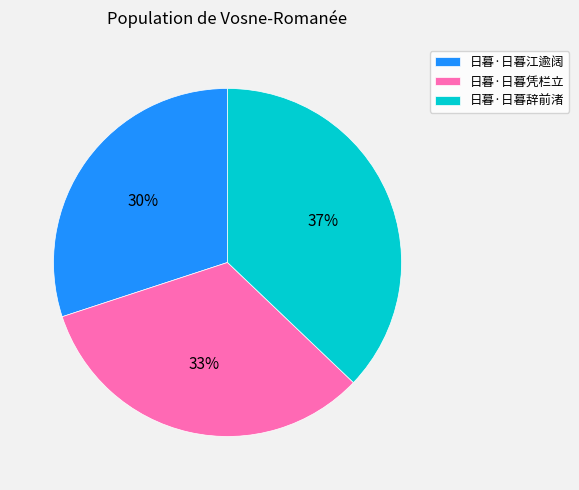

How many slices are in this pie chart?

3